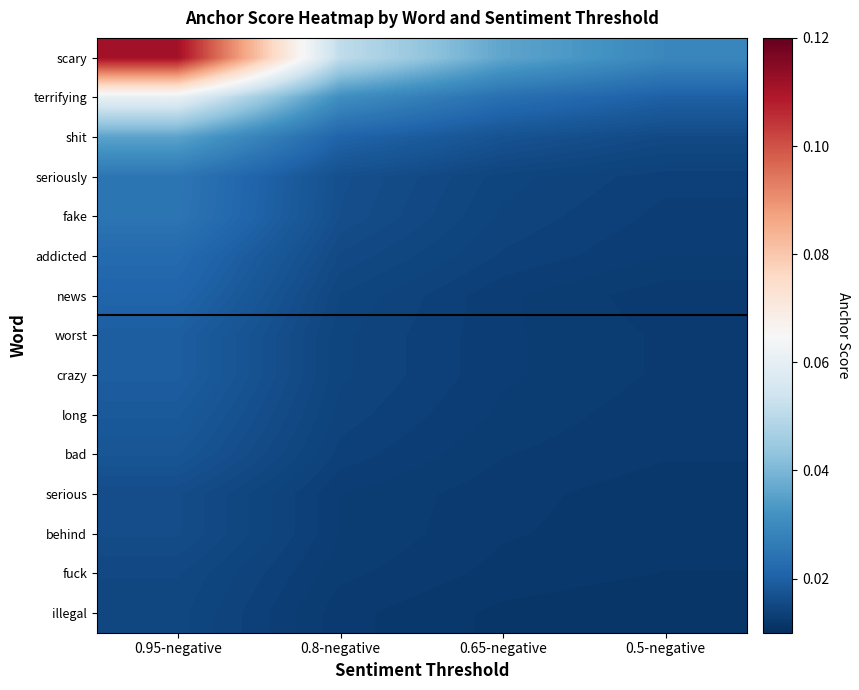

Count the number of categories in the chart.

4